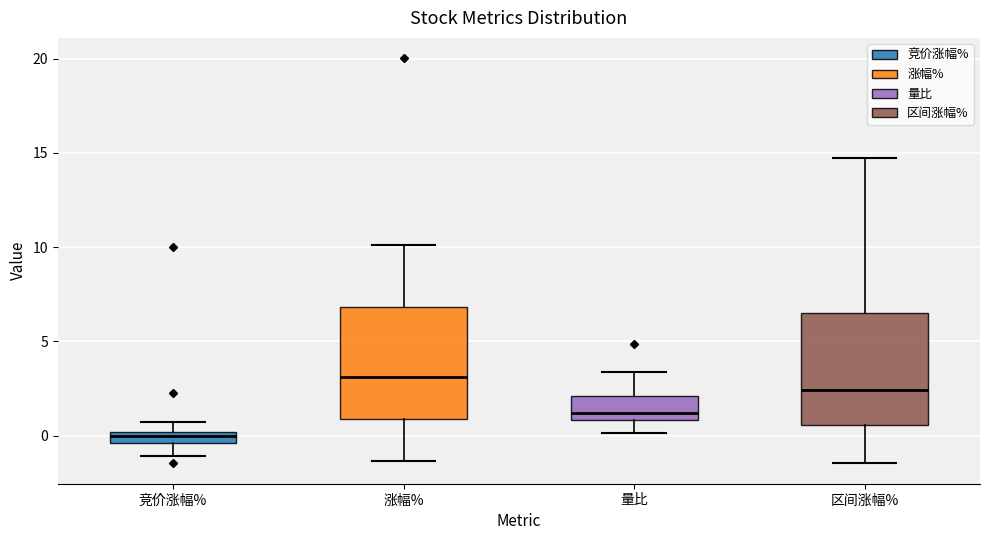

Where is the upper edge of the box for 竞价涨幅% on the y-axis? The values are not printed on the chart, so give them approximately, as read against the axis.

0.0